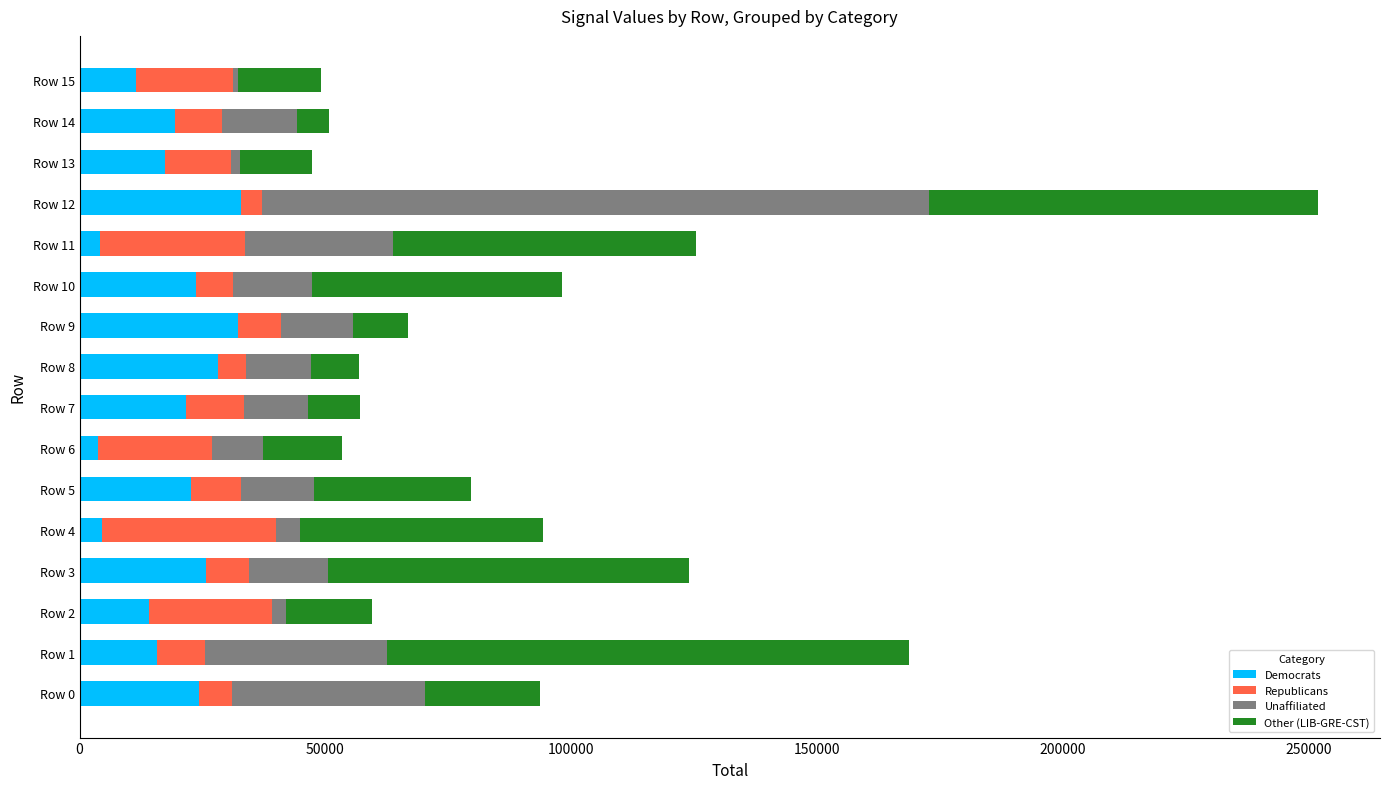

At which category is the sum across all series the highest?

Row 12